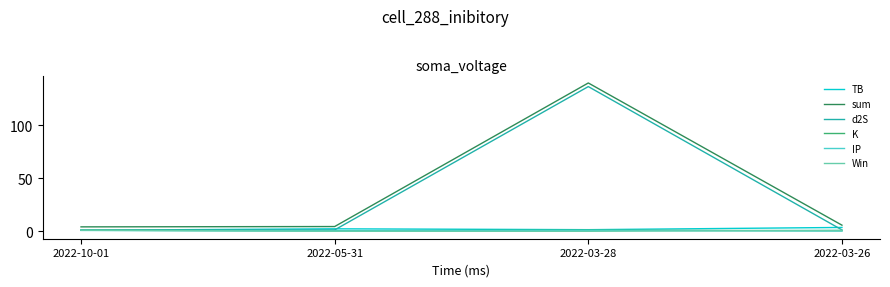

True or false: sum has more than 2 points higher than both neighbors.

False